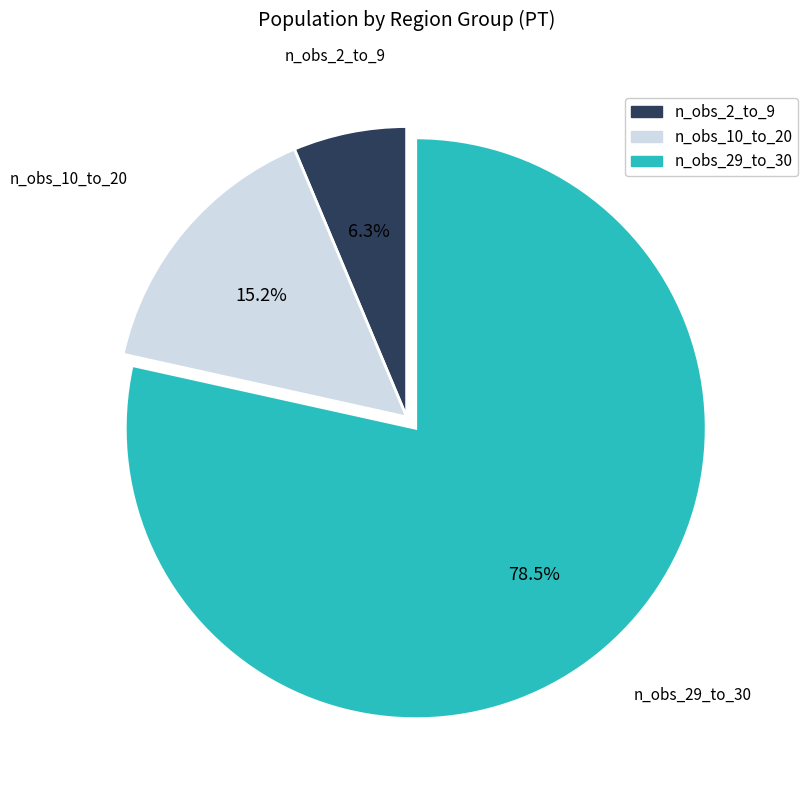

Is there any slice that represents more than half of the pie?

Yes